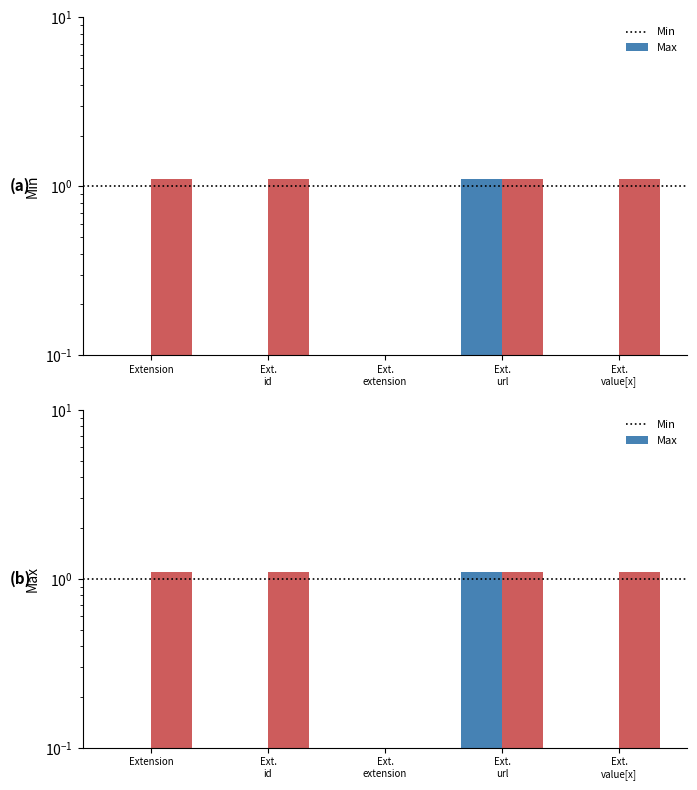

Rank the series at Ext.
id from highest to lowest value.

Max, Min